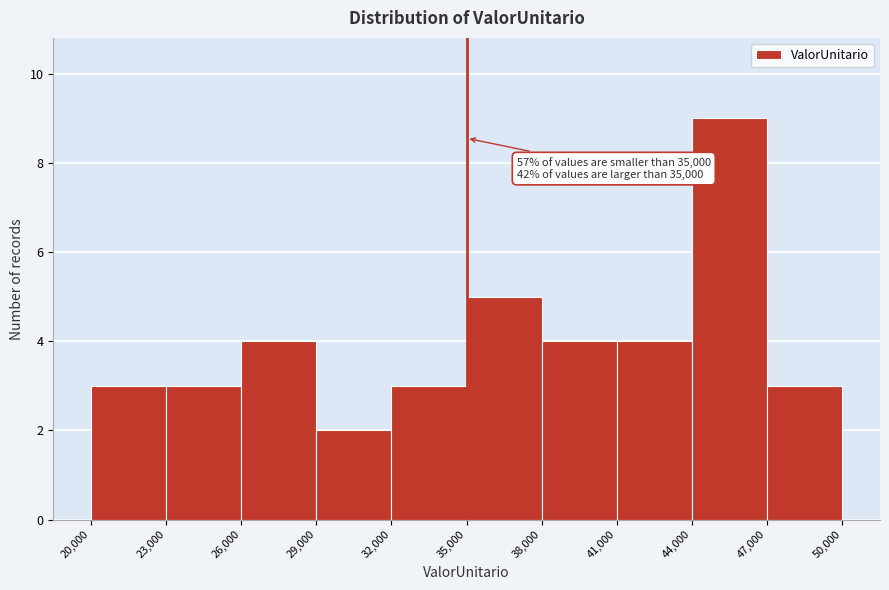

Over which range of the x-axis is the bar tallest?

44,000 to 47,000